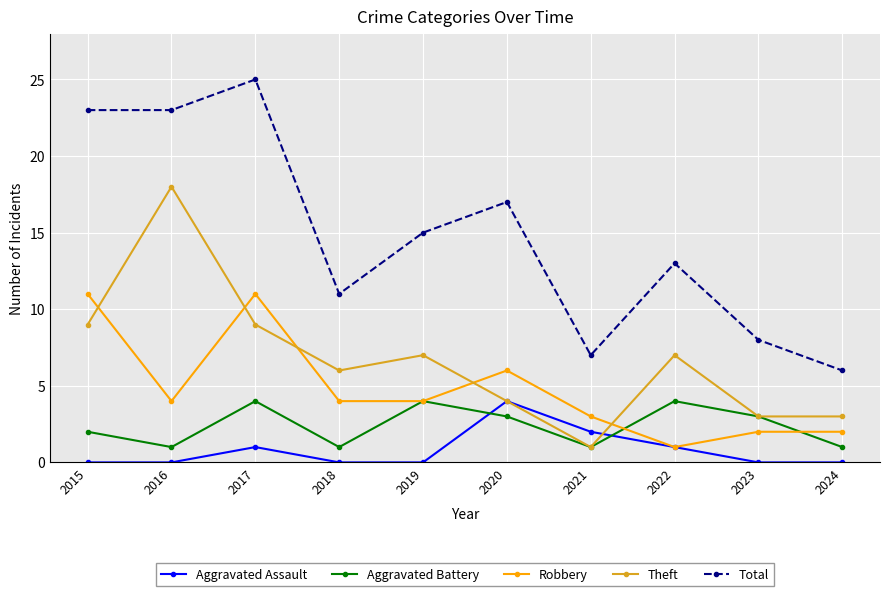

Is it true that Robbery equals 6 at 2015?

False